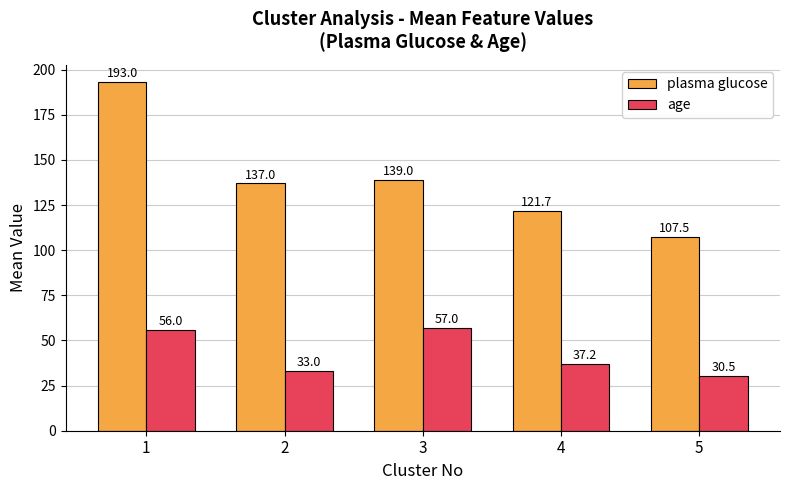

List the labels in order of plasma glucose value, largest first.

1, 3, 2, 4, 5